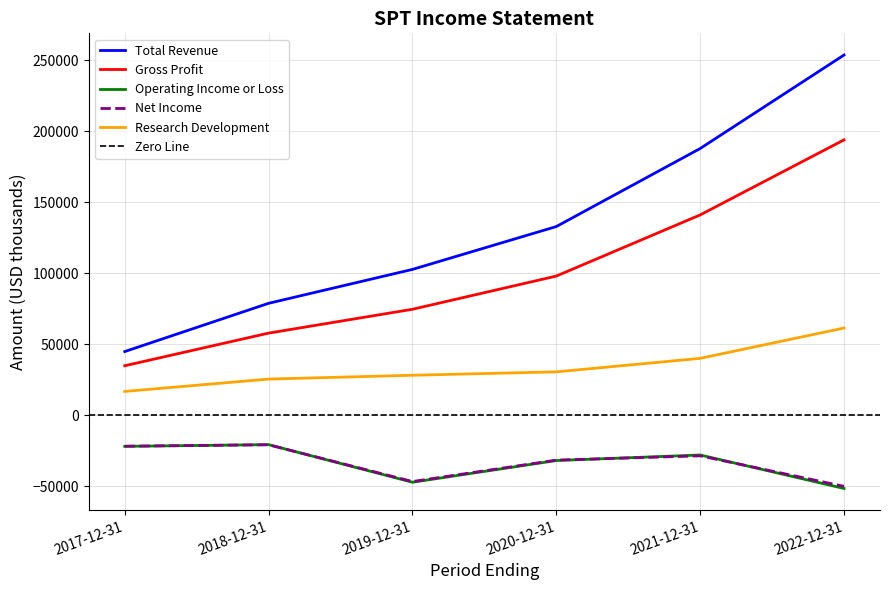

List the series in order of their peak value, highest first.

Total Revenue, Gross Profit, Research Development, Operating Income or Loss, Net Income